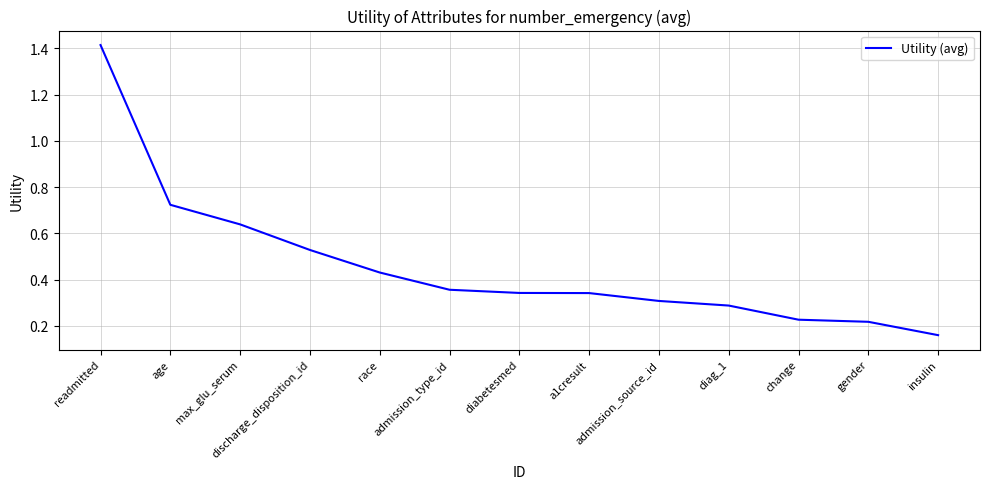

What is the difference between the maximum and minimum values?

1.3